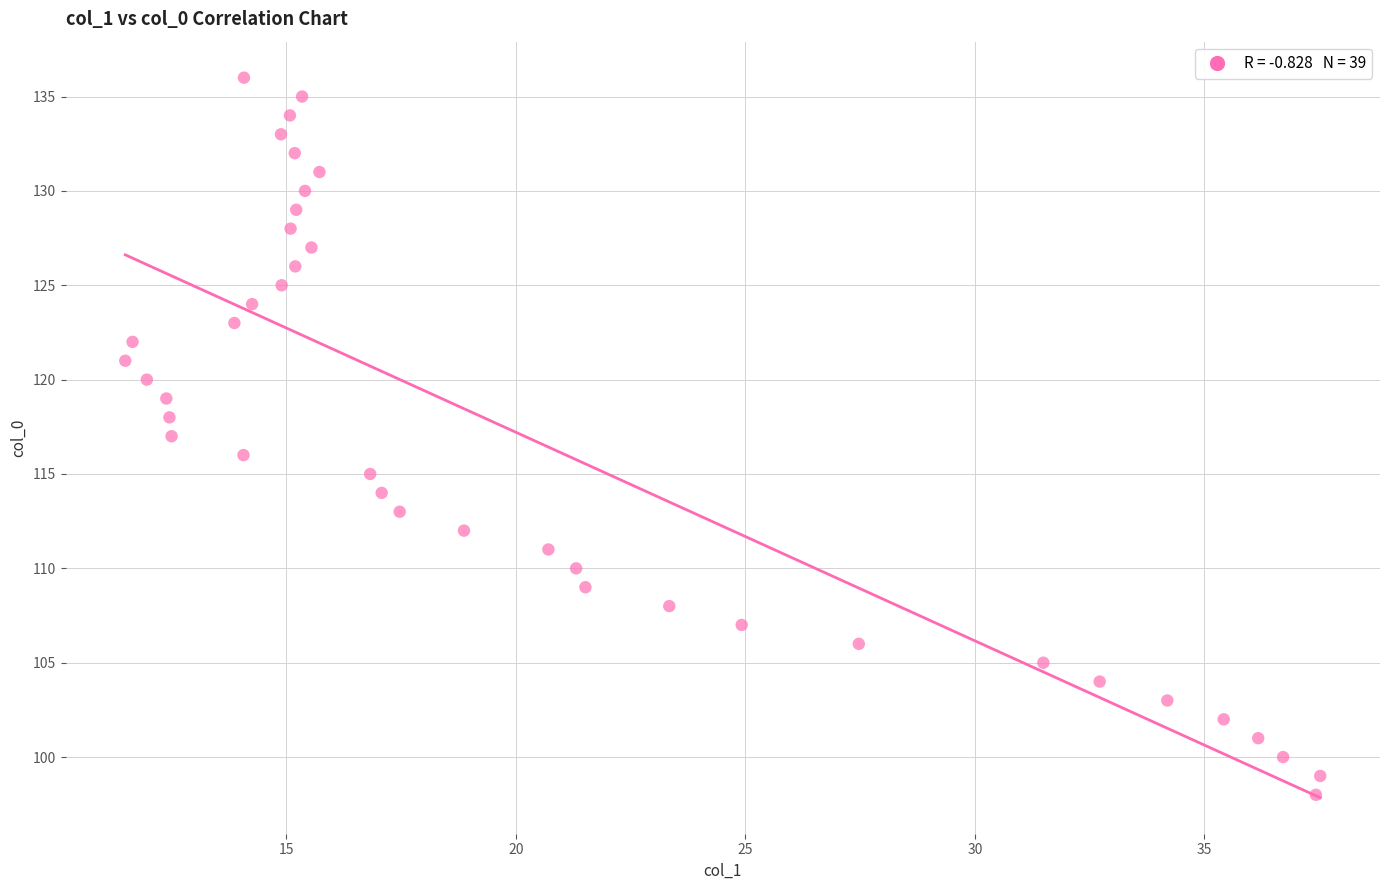

What is the range of Y values (max minus min)?

38